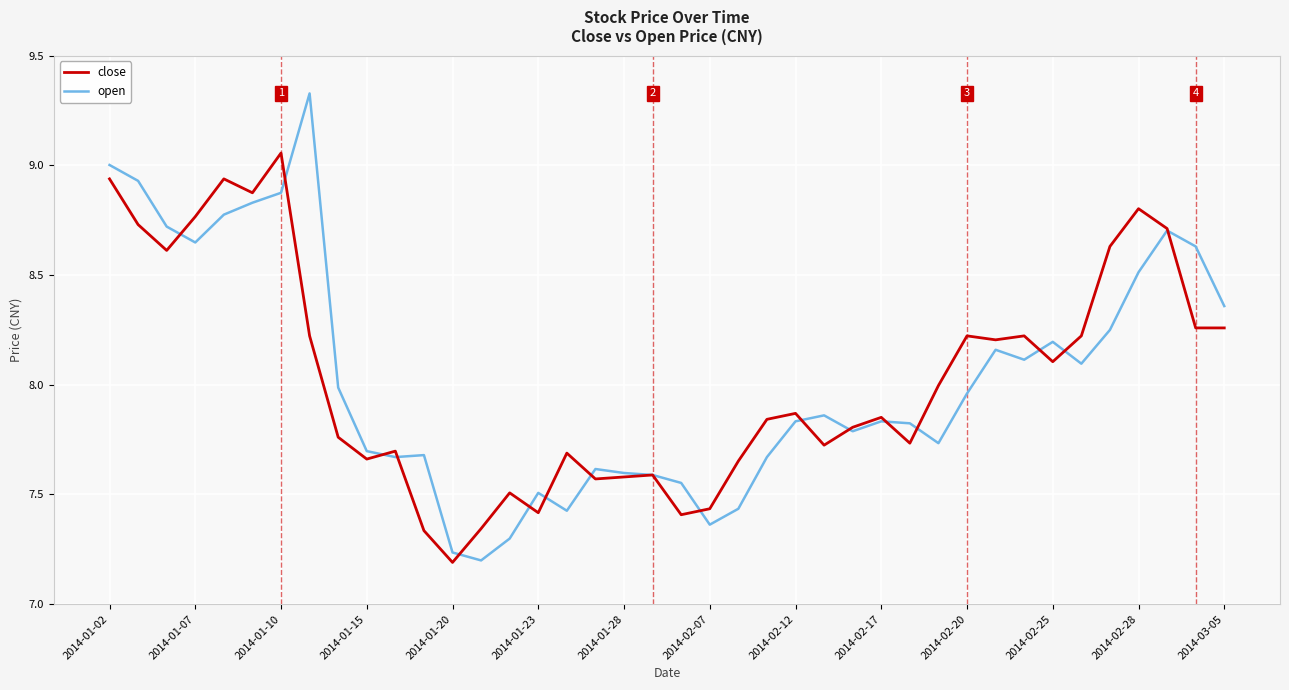

Which series has the widest spread of values?

open